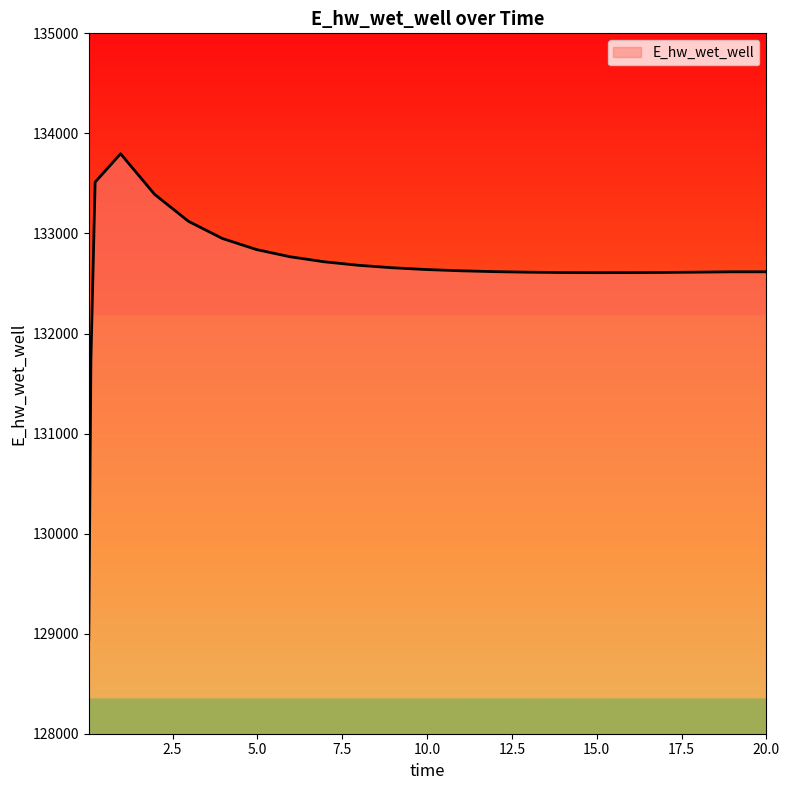

What is the maximum value shown in the chart?

133796.5